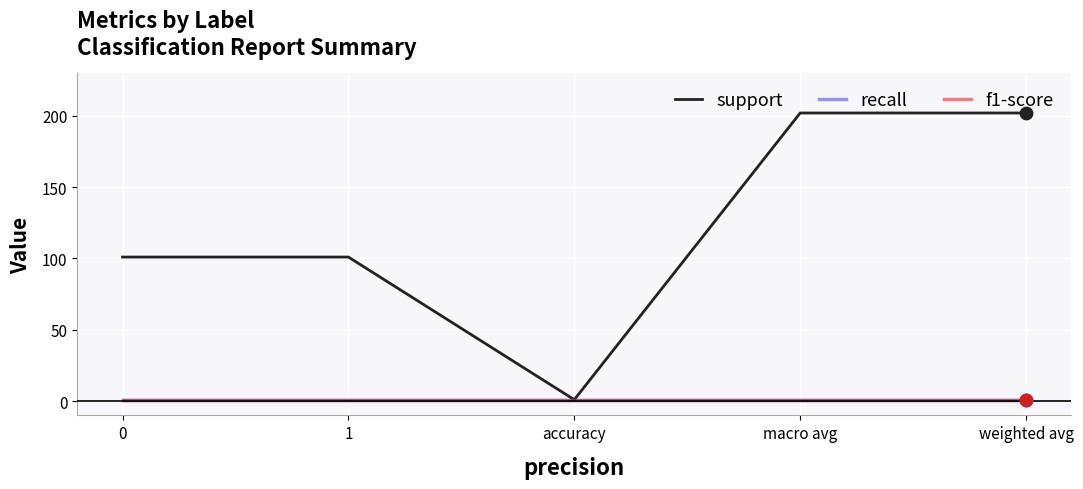

Is this an area chart (filled region under the line)?

No